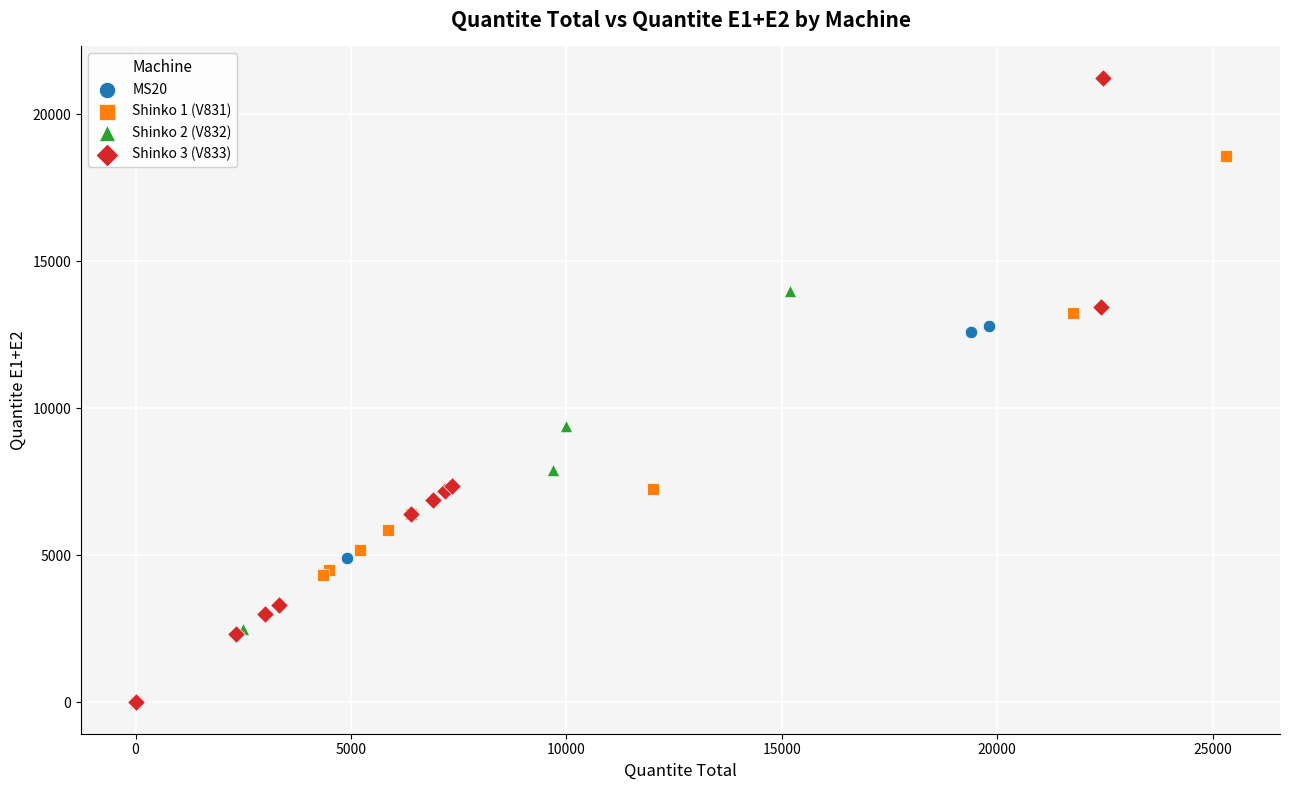

Which series contains the highest Y value?

Shinko 3 (V833)